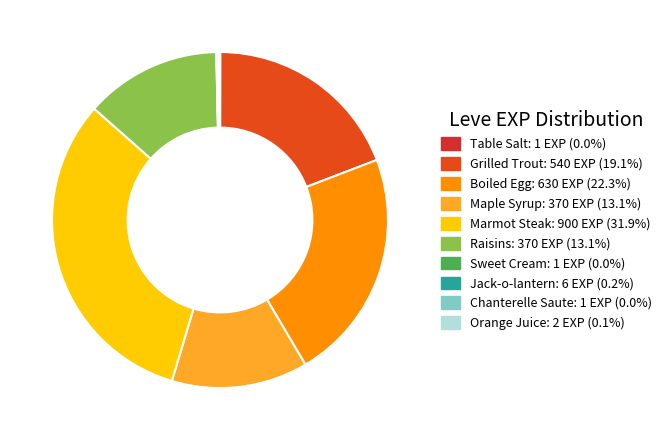

Count the number of slices in the pie.

10